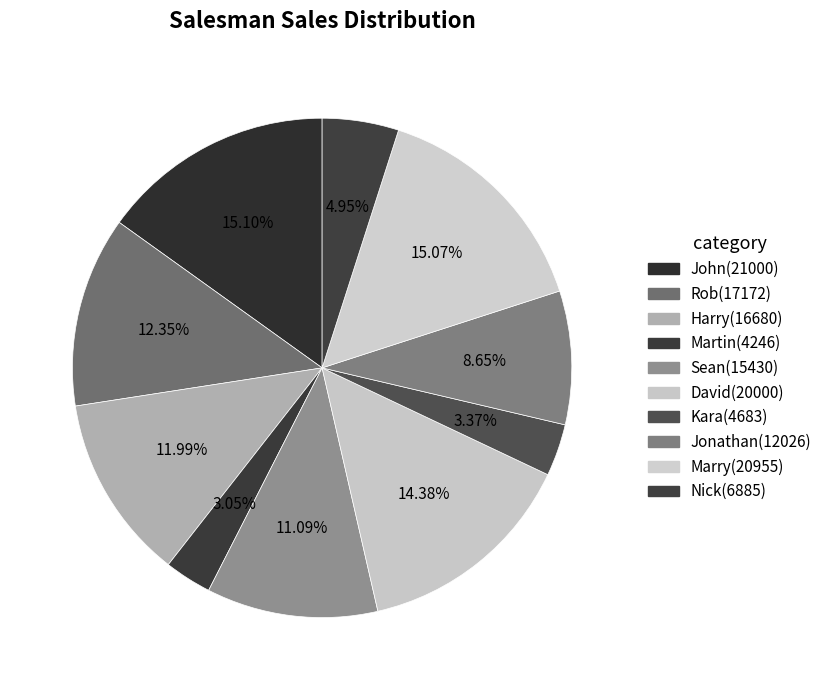

To the nearest percent, what is the difference between the Nick and Jonathan slice percentages?

4%